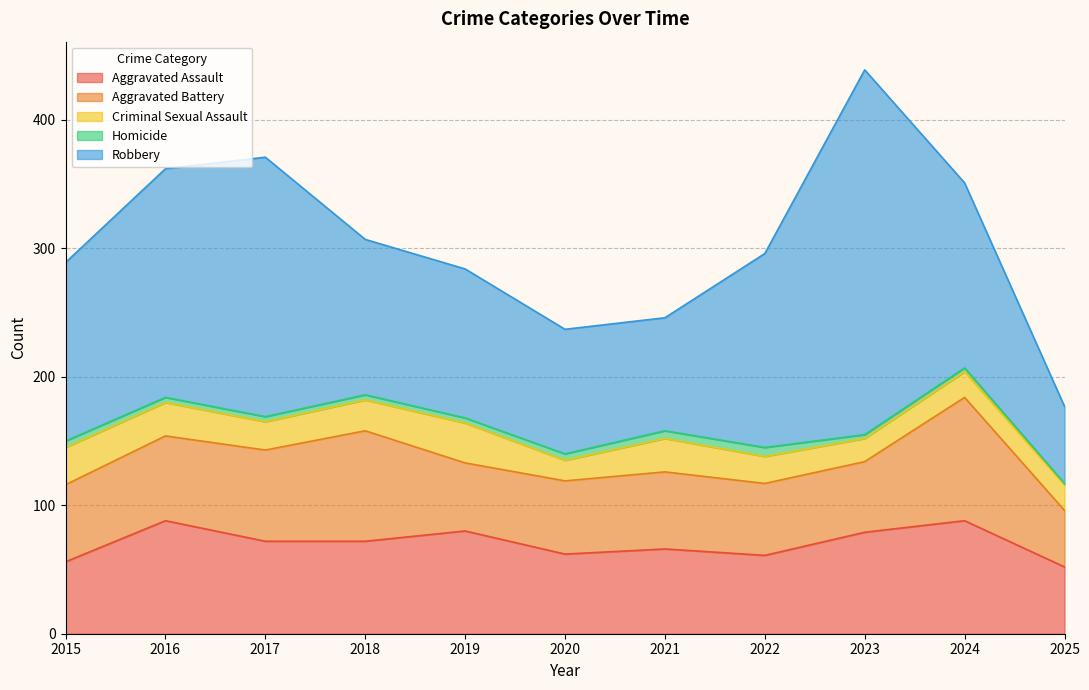

How many interior local valleys does the Criminal Sexual Assault series have?

3